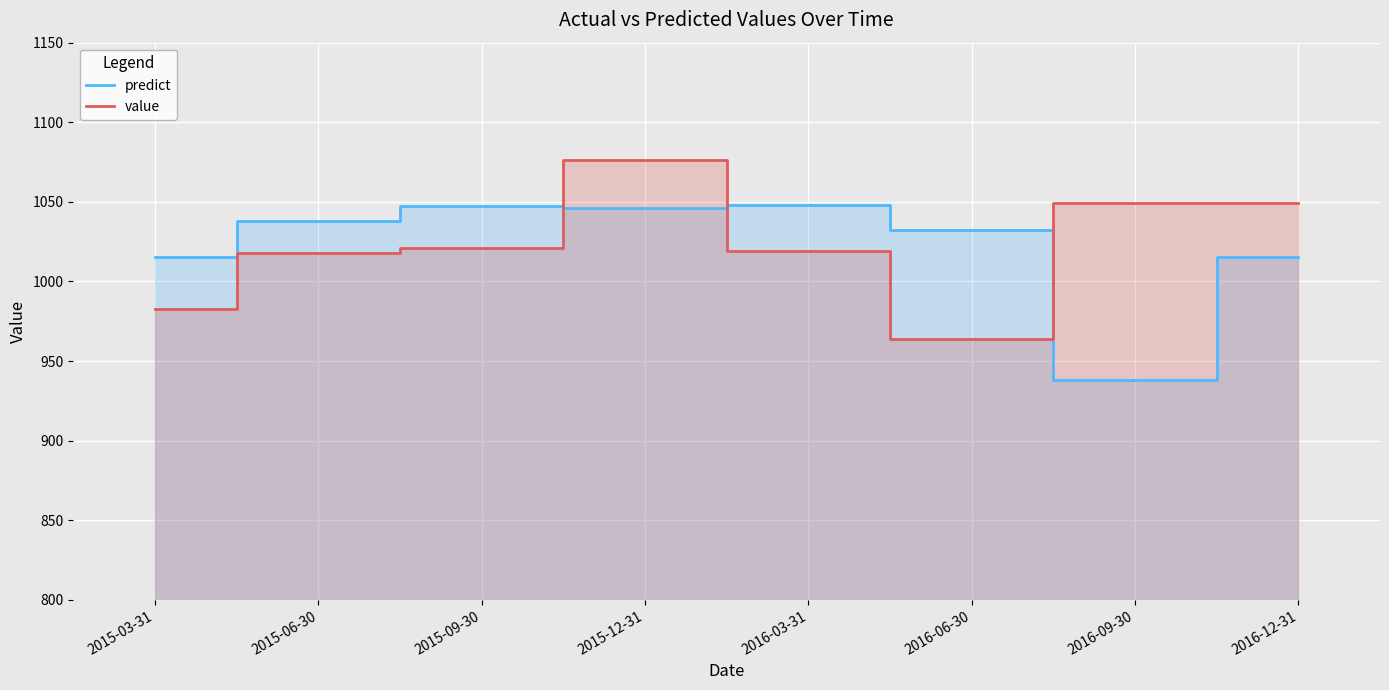

What position from the right is 2016-12-31?

1